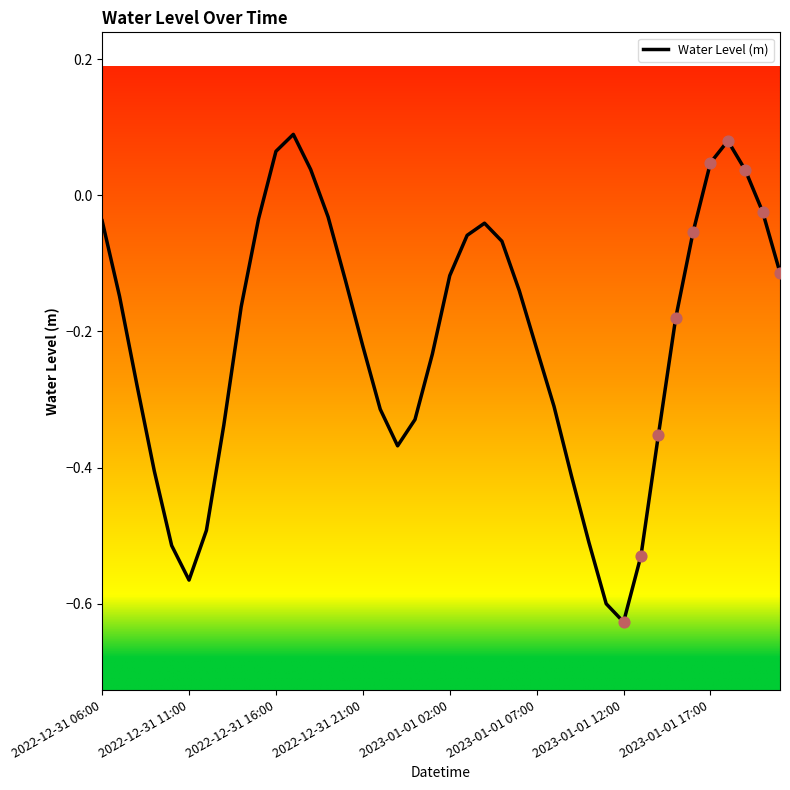

What is the difference between the maximum and minimum values?

0.7